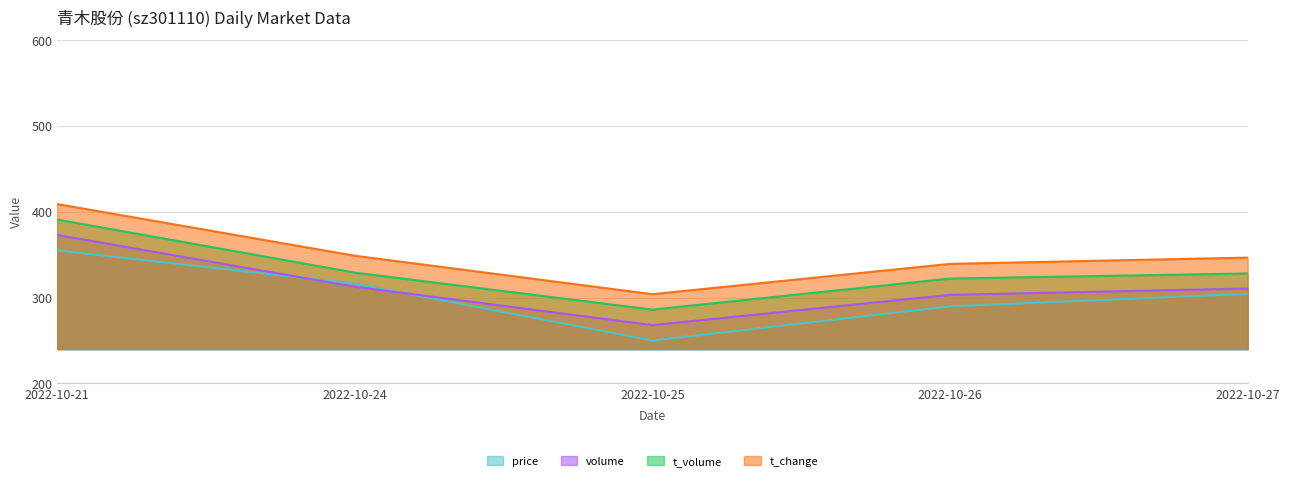

Rank the series by their maximum value, from highest to lowest.

t_change, t_volume, volume, price